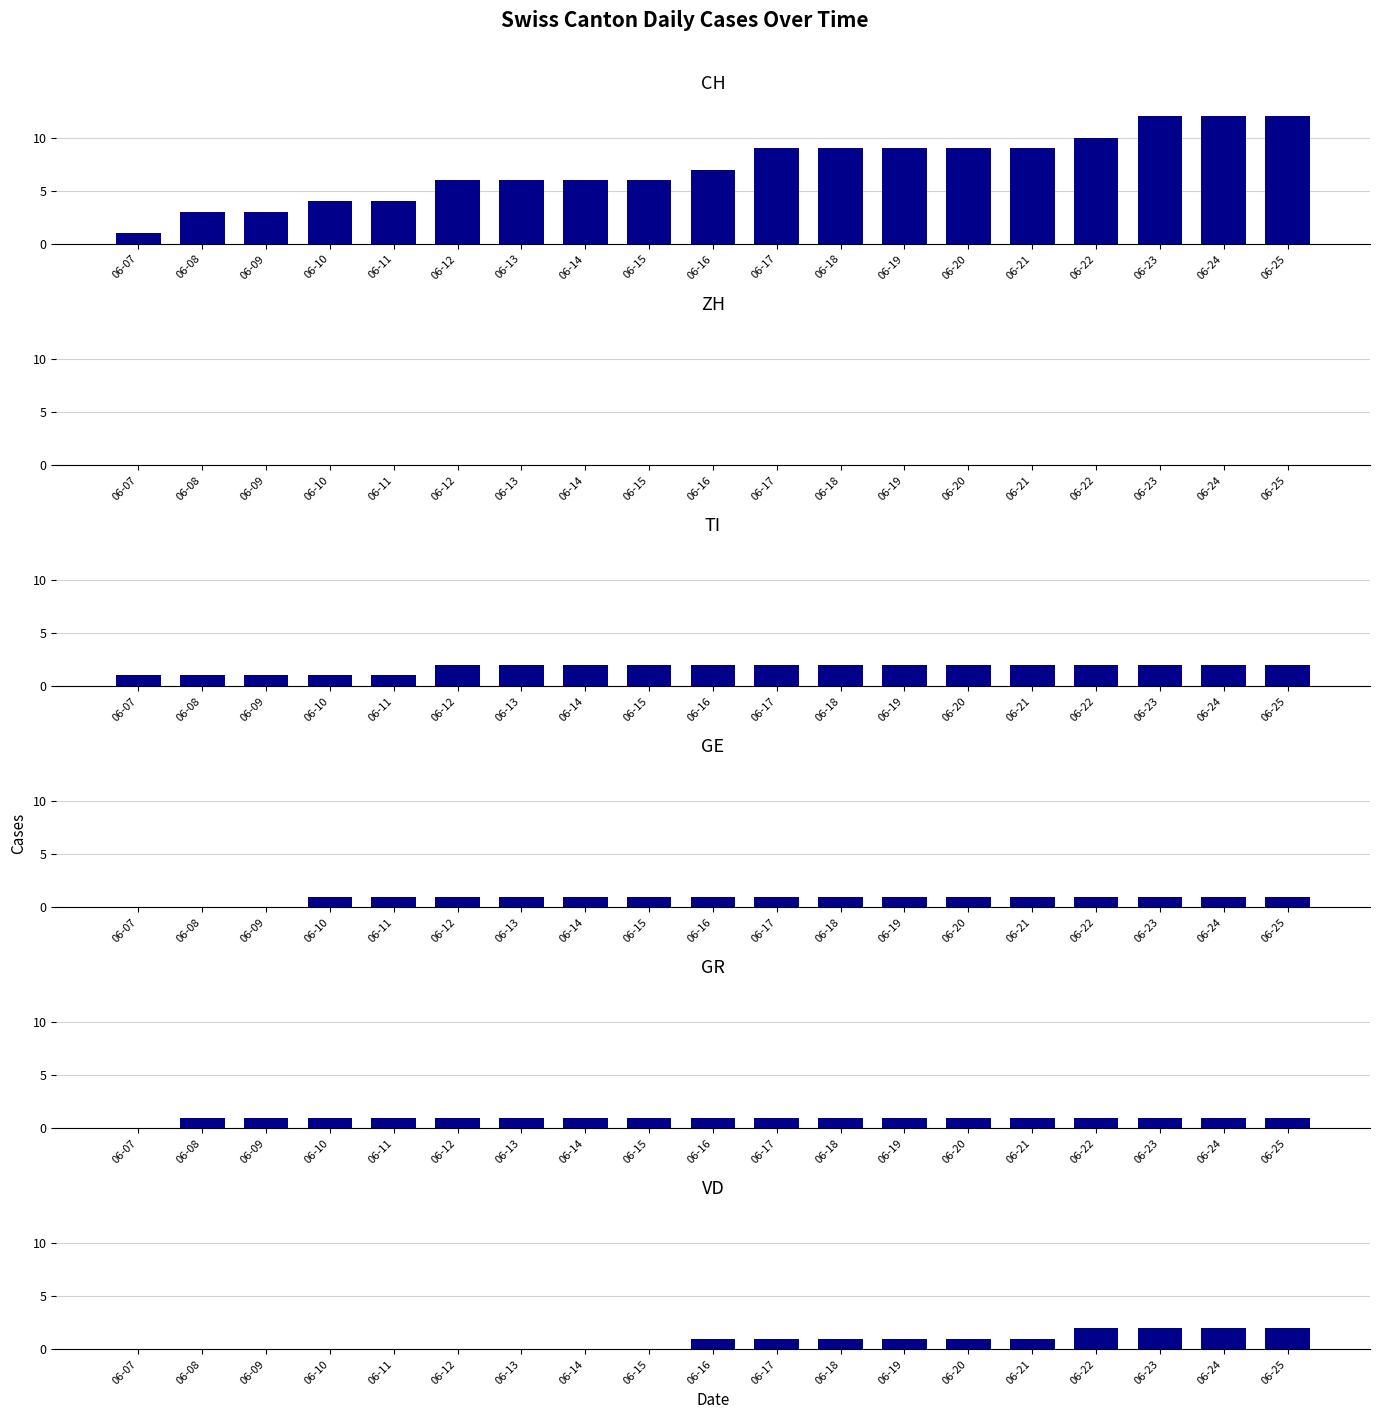

True or false: ZH has a value of 0 at 06-15.

True